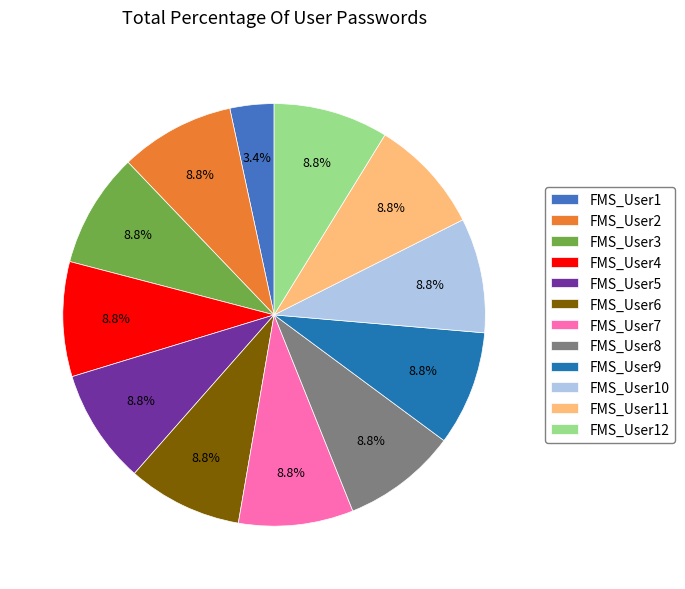

The FMS_User4 slice represents 15% of the pie. True or false?

False